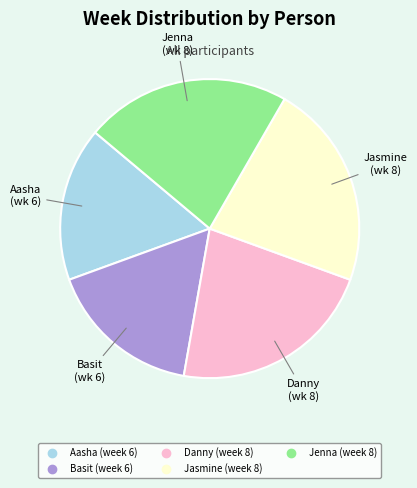

What is the ratio of the value at Jenna to the value at Aasha?

1.3